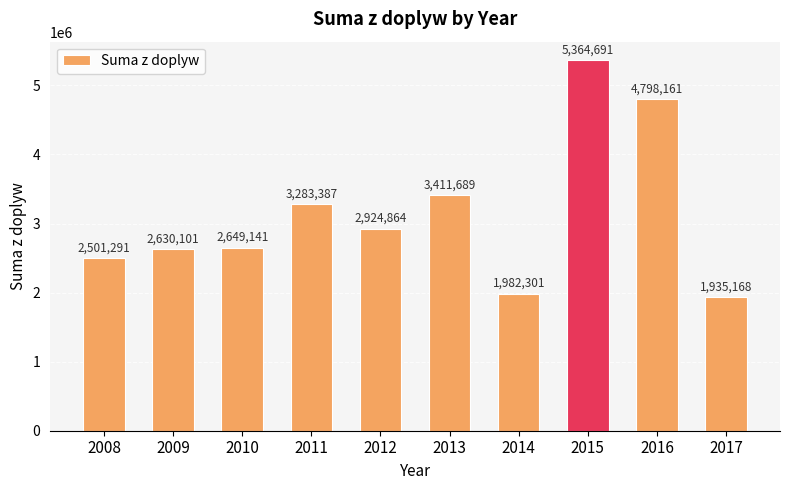

Between 2016 and 2009, which is larger?

2016